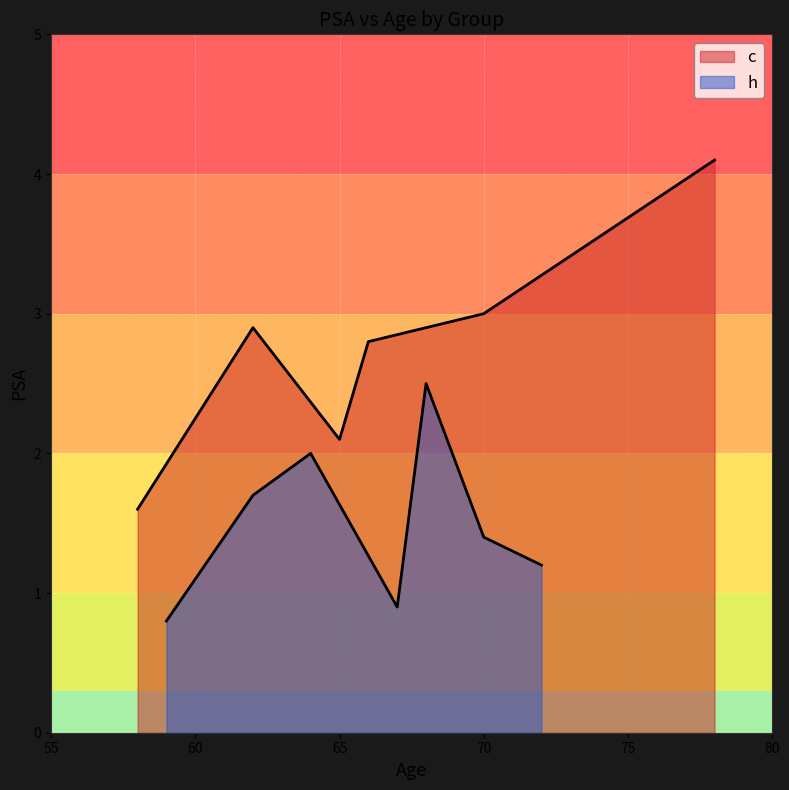

What is the total value across all series at 2?

4.6